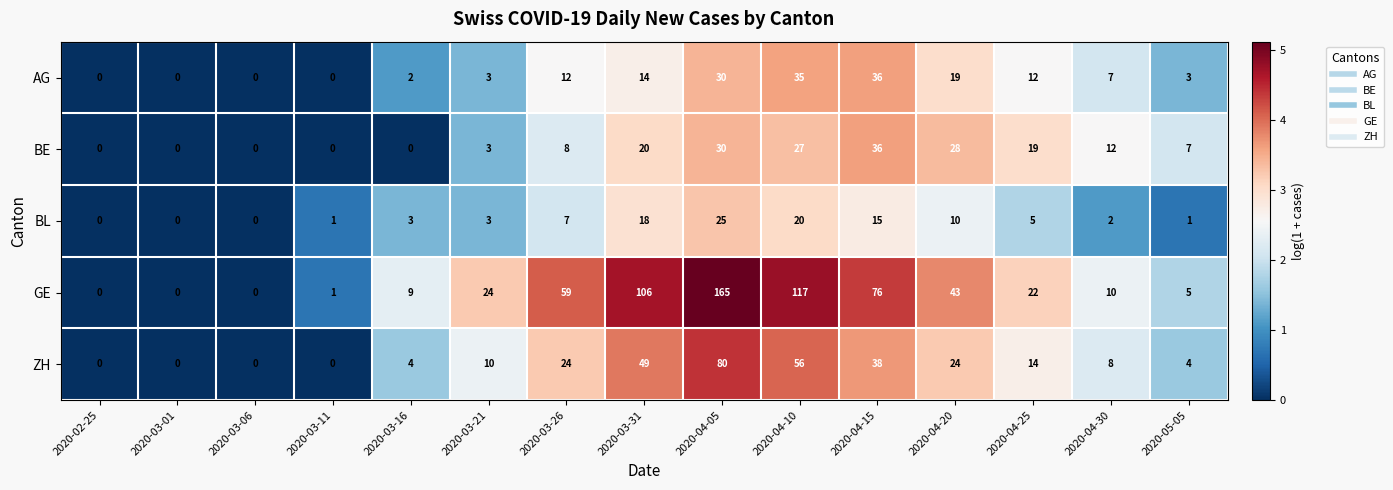

Which label corresponds to the largest value in the chart?

2020-04-05